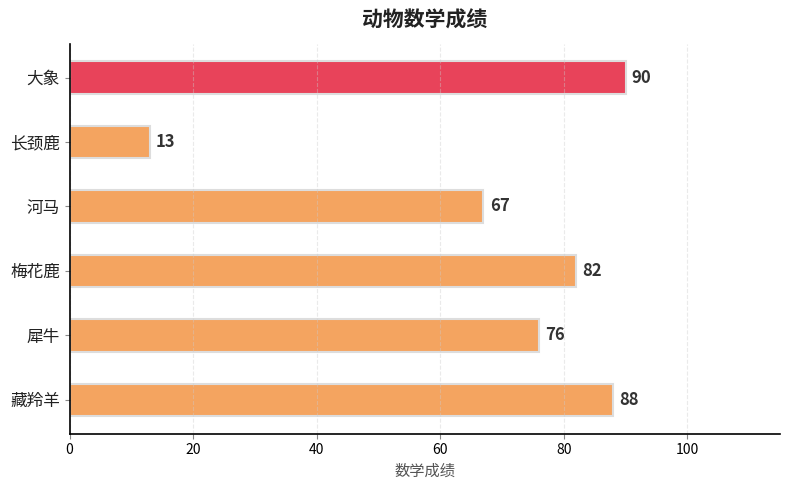

Reading top to bottom, extract all data points from this chart.

大象=90	长颈鹿=13	河马=67	梅花鹿=82	犀牛=76	藏羚羊=88